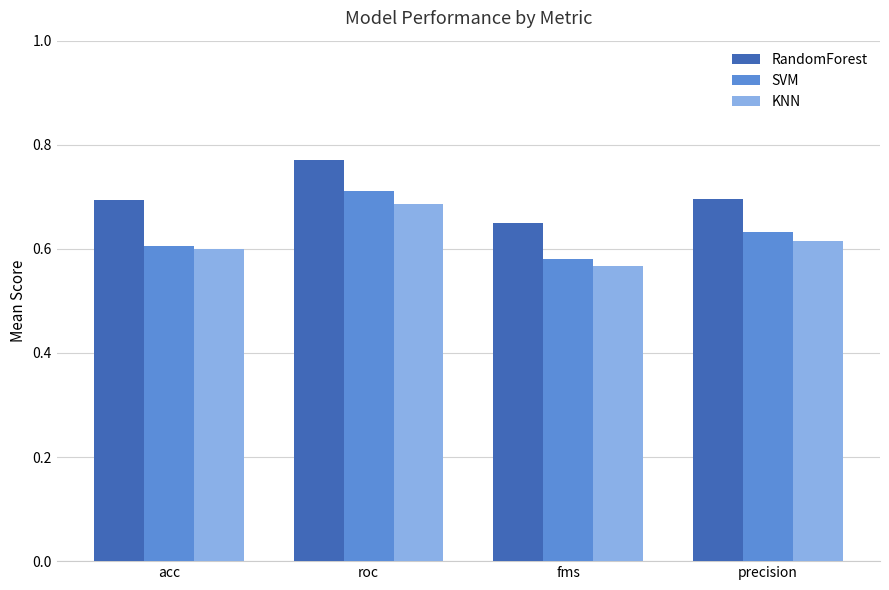

Rank the categories by KNN value from highest to lowest.

roc, precision, acc, fms